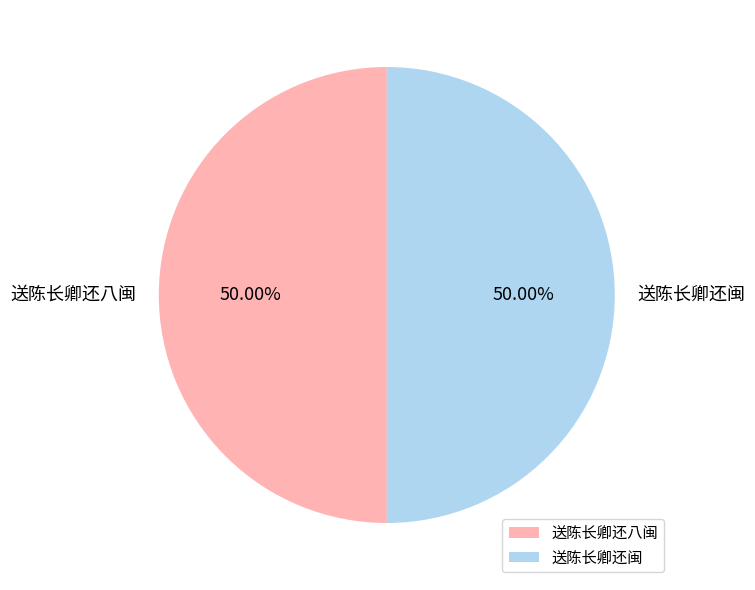

Is the sum of 送陈长卿还八闽 and 送陈长卿还闽 greater than half?

Yes